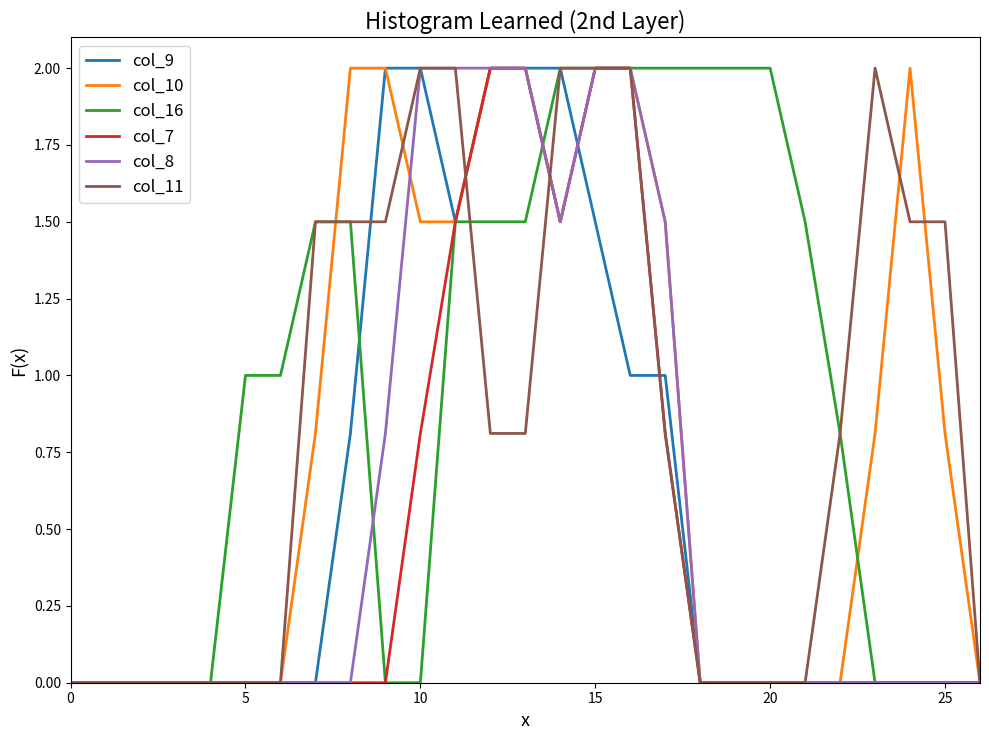

Which series has the largest total across all categories?

col_16